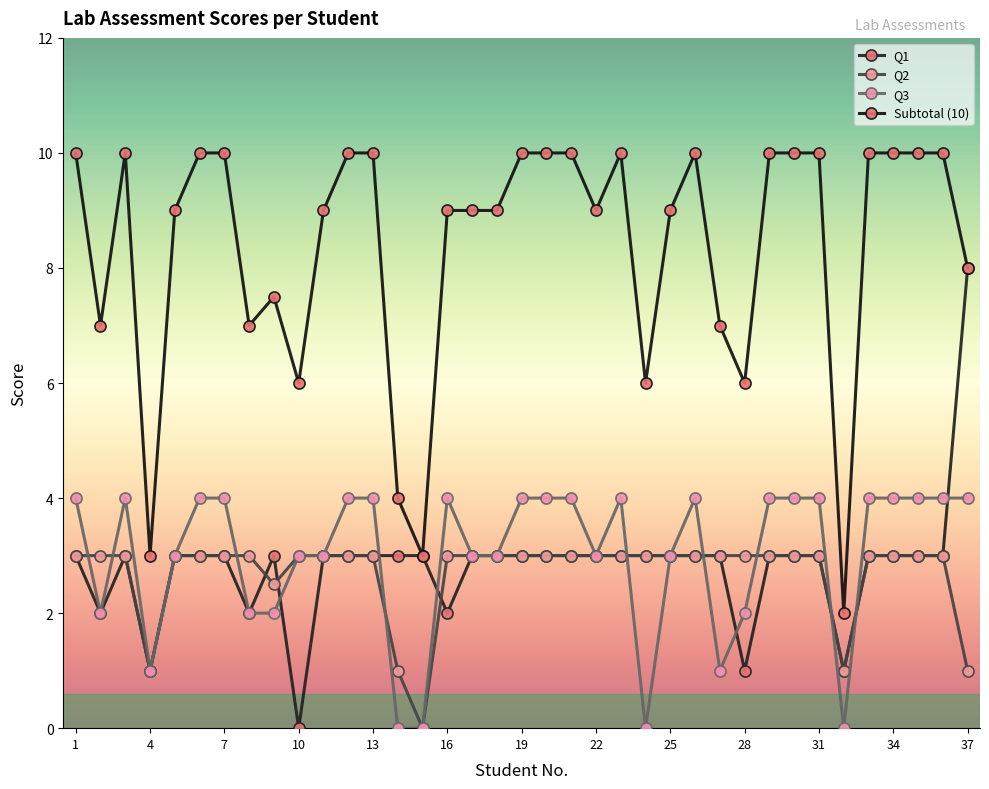

Where is Q2 nearest to the value 1?

4